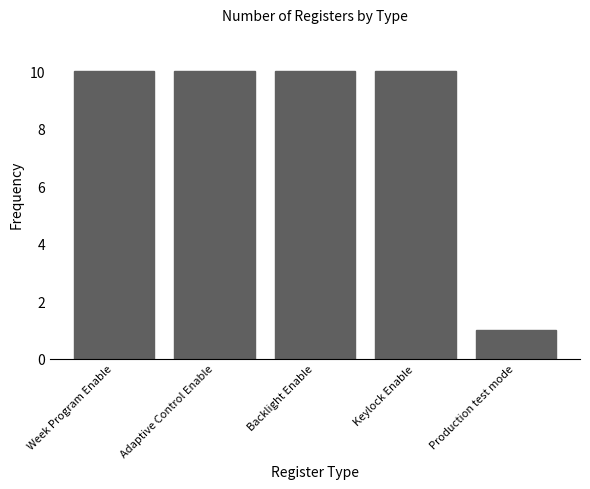

Read the value at Production test mode.

1